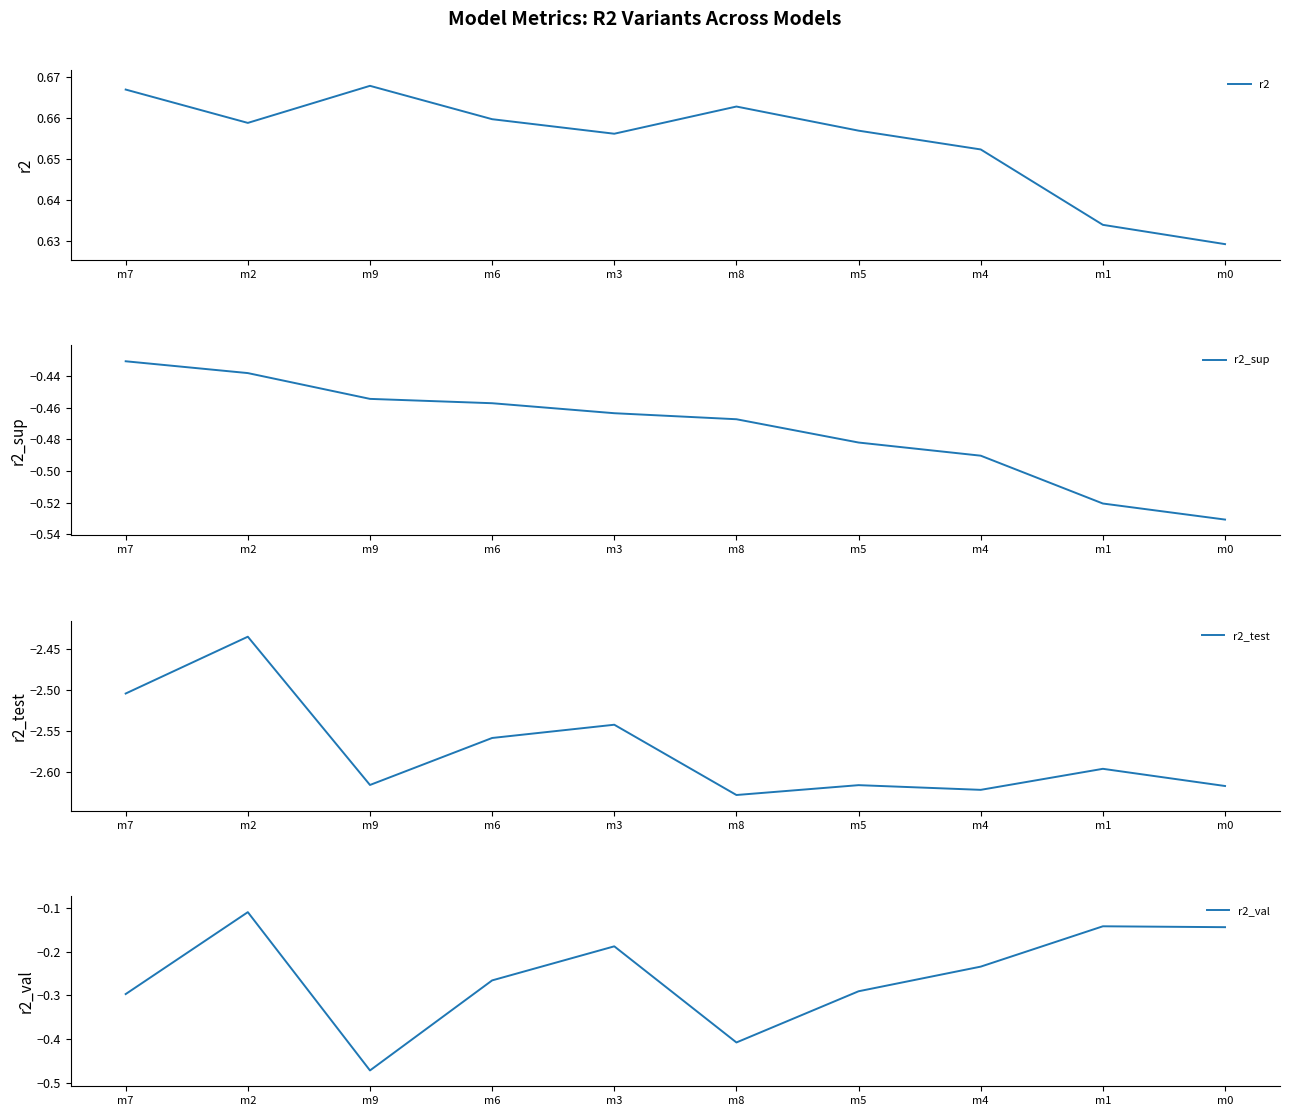

What is the difference between the maximum and minimum values in the r2_val series?

0.4